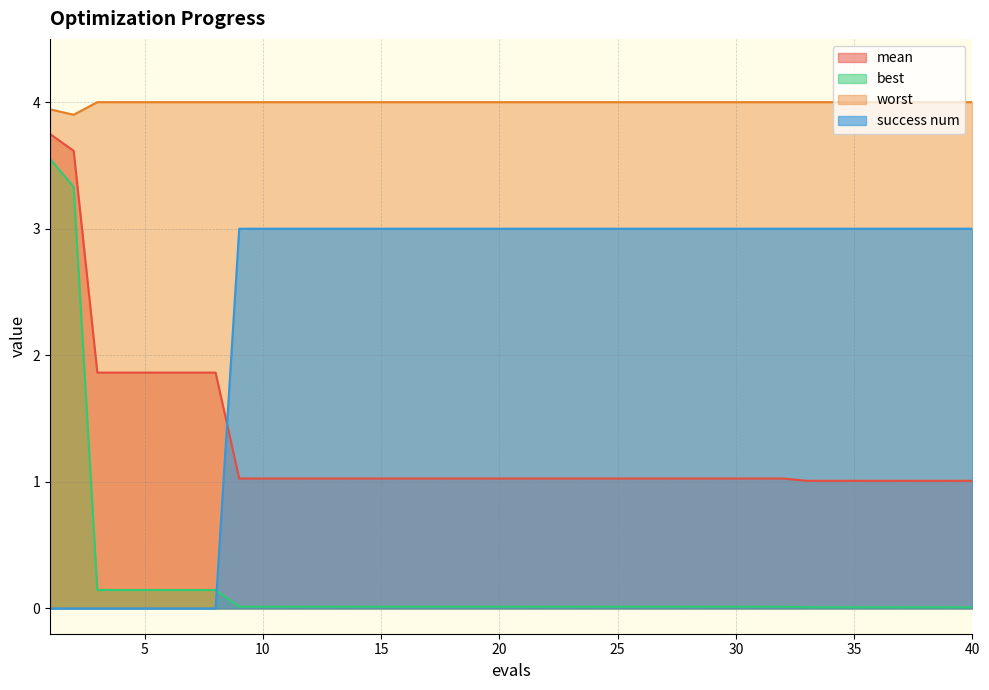

At how many categories does at least one series exceed 0?

40